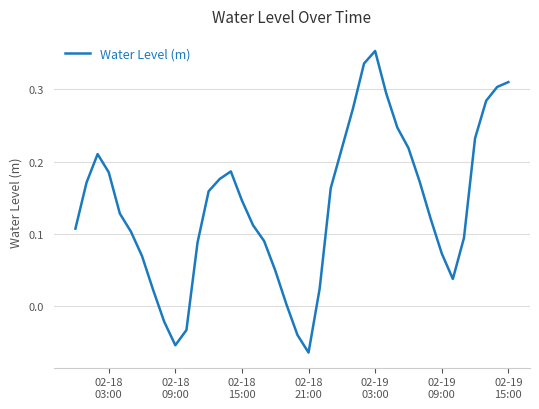

How many lines are shown in the chart?

1